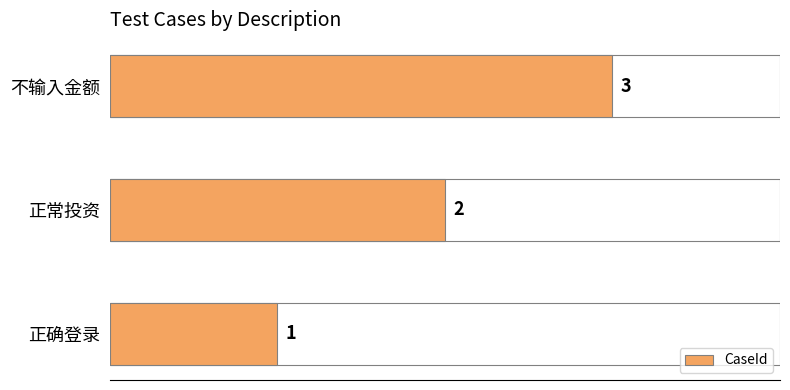

How many values are between 1 and 3?

3